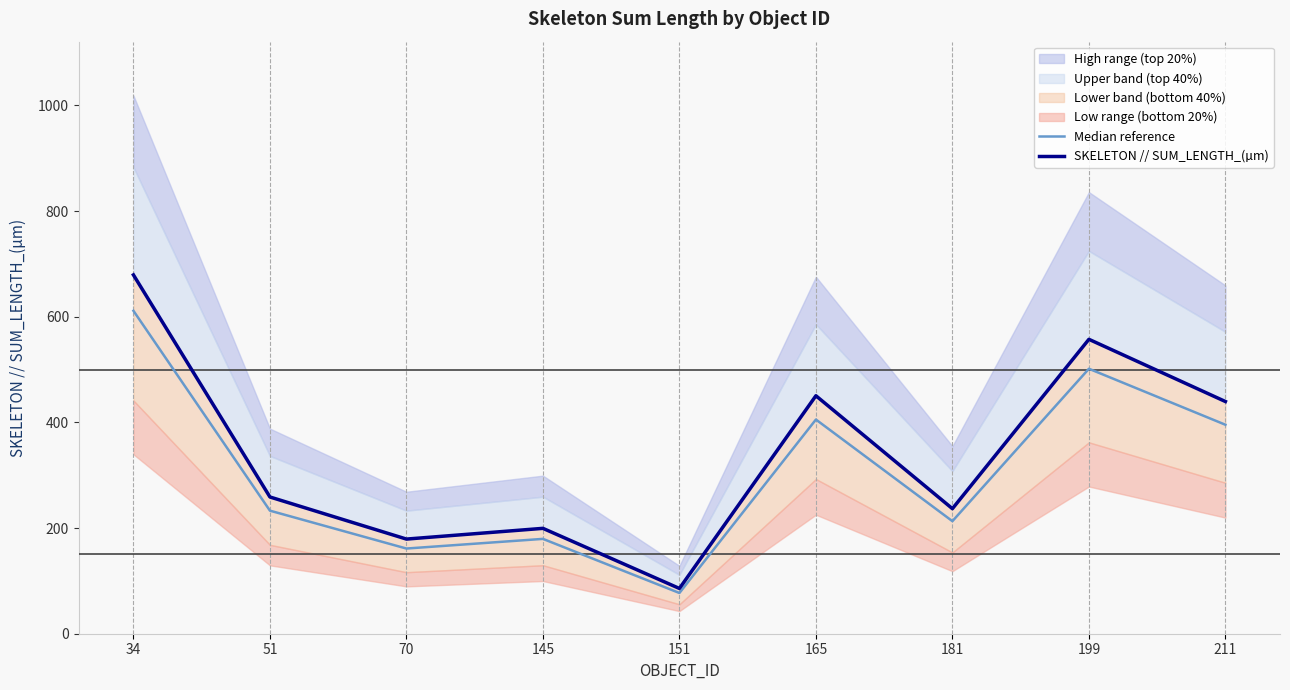

True or false: SKELETON // SUM_LENGTH_(µm) and Median reference intersect in this chart.

False